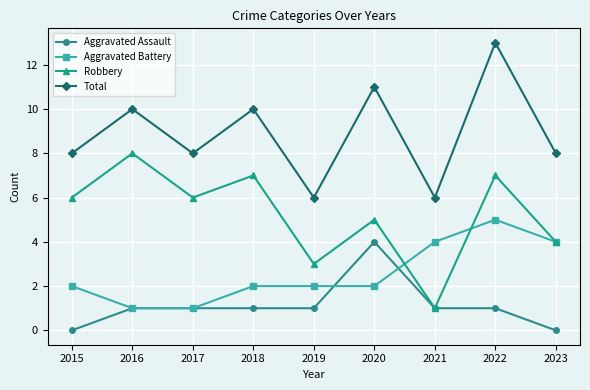

What is the difference between the highest and lowest values at 2017?

7